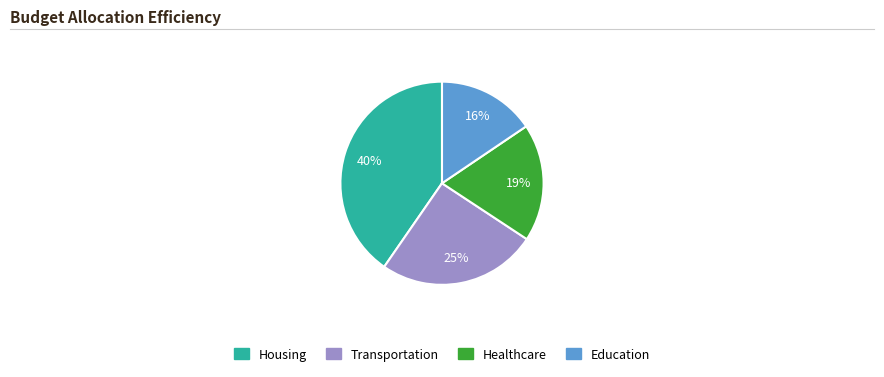

How many segments does this pie chart have?

4